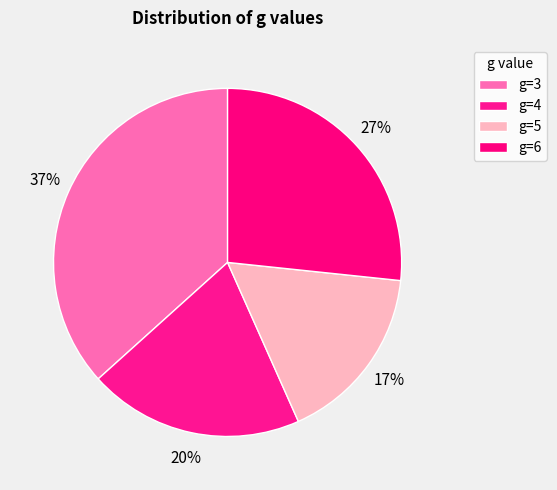

What is the smallest slice in the pie chart?

g=5